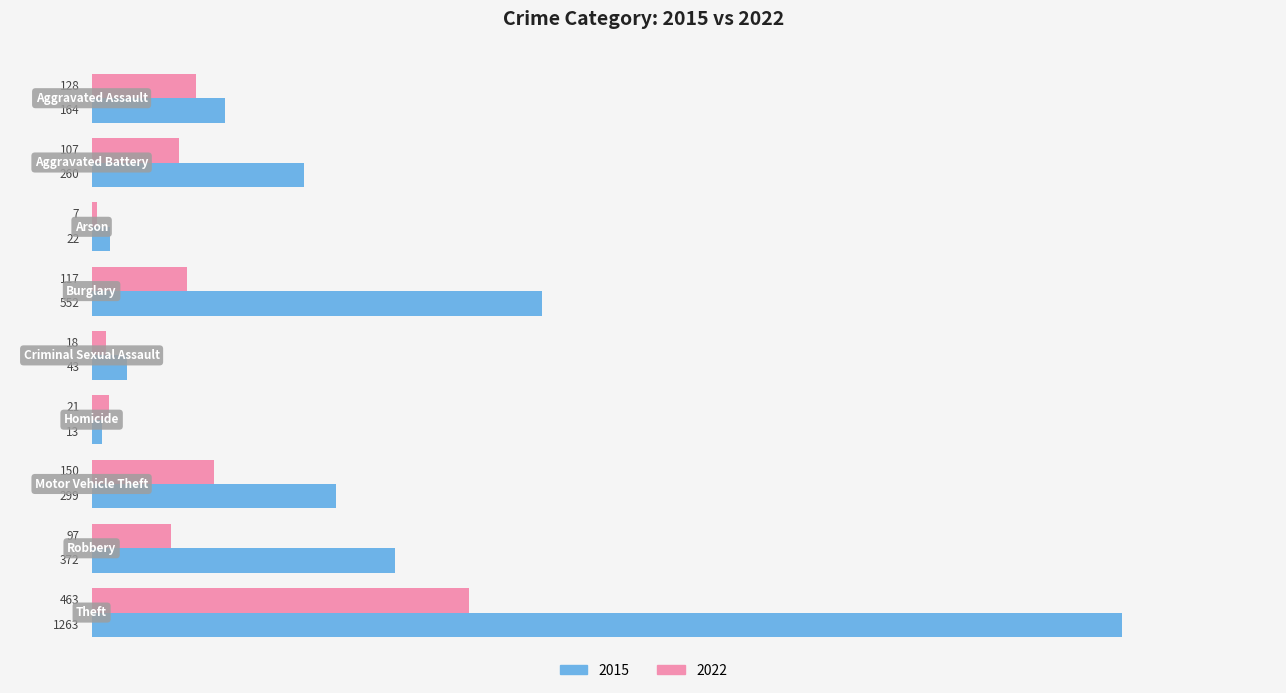

At how many categories does at least one series exceed 195?

5